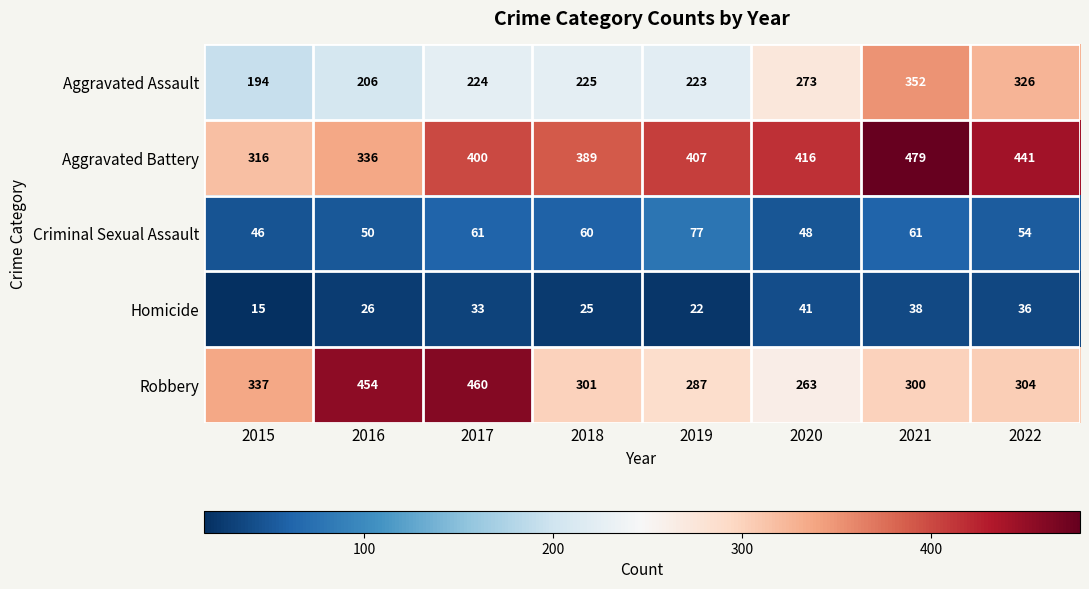

What is the sum of the Homicide values at 2018 and 2015?

40